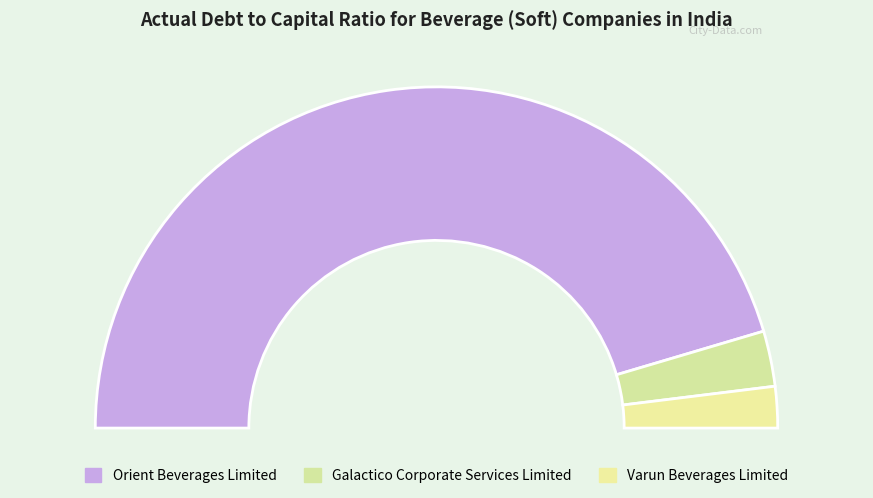

What is the change in value from Orient Beverages Limited to Varun Beverages Limited?

-0.6